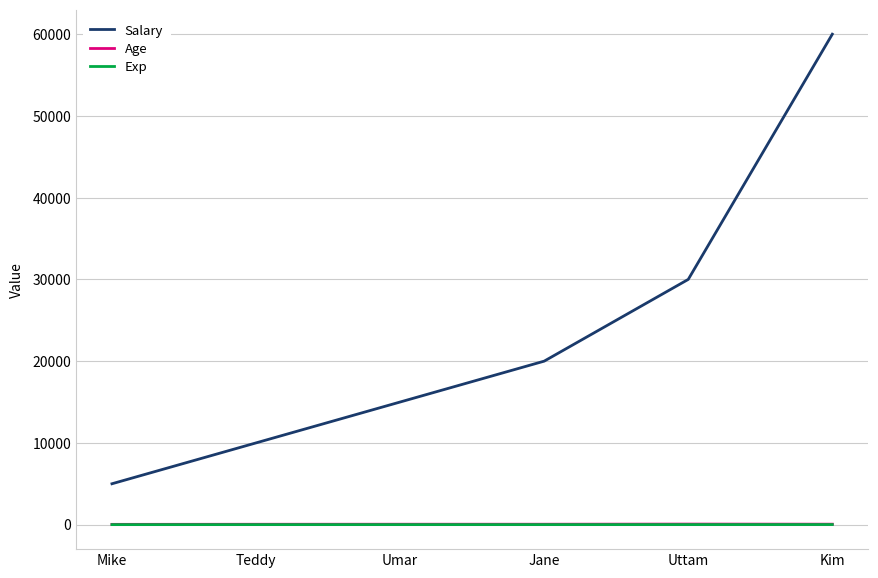

True or false: Salary and Exp intersect in this chart.

False